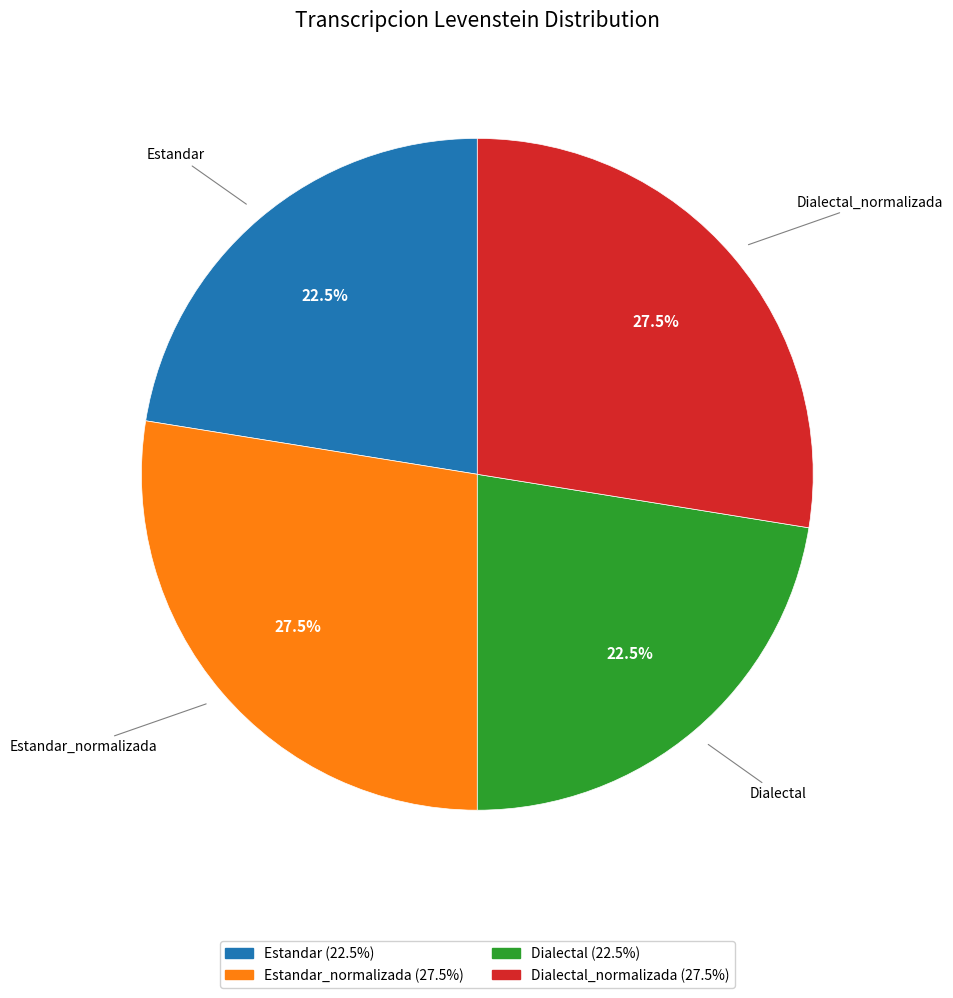

How many segments does this pie chart have?

4